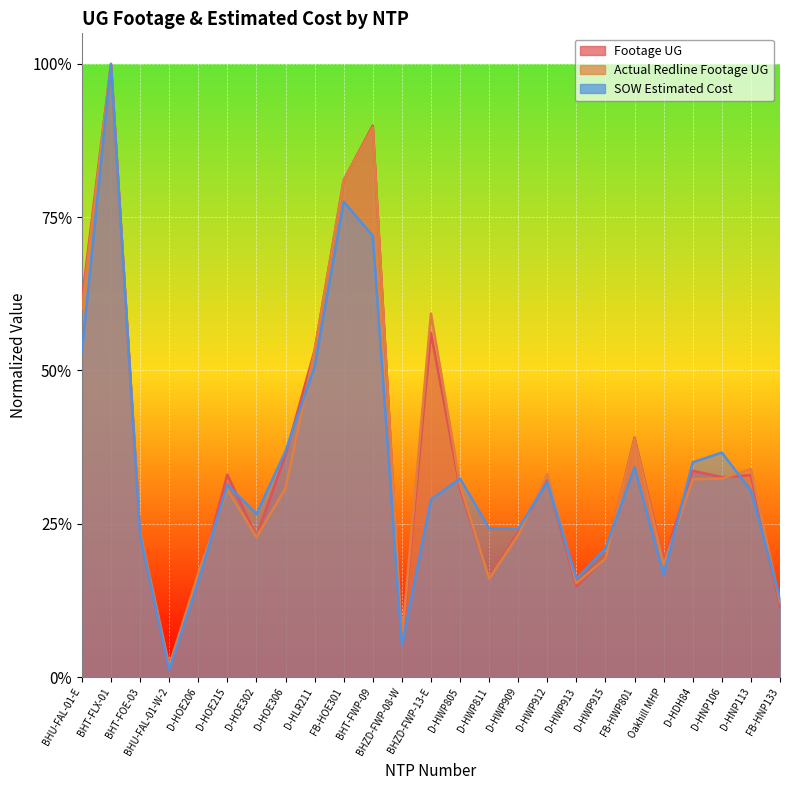

After their last crossing, which series has the higher values: SOW Estimated Cost or Footage UG?

SOW Estimated Cost